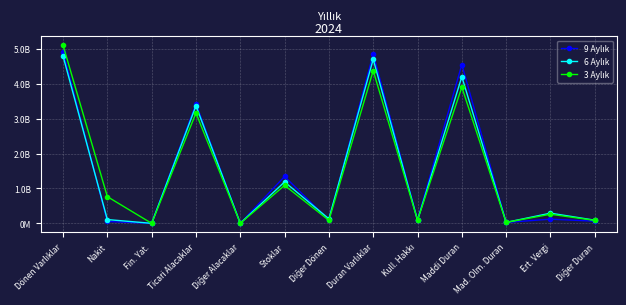

Does the chart have visible grid lines?

Yes